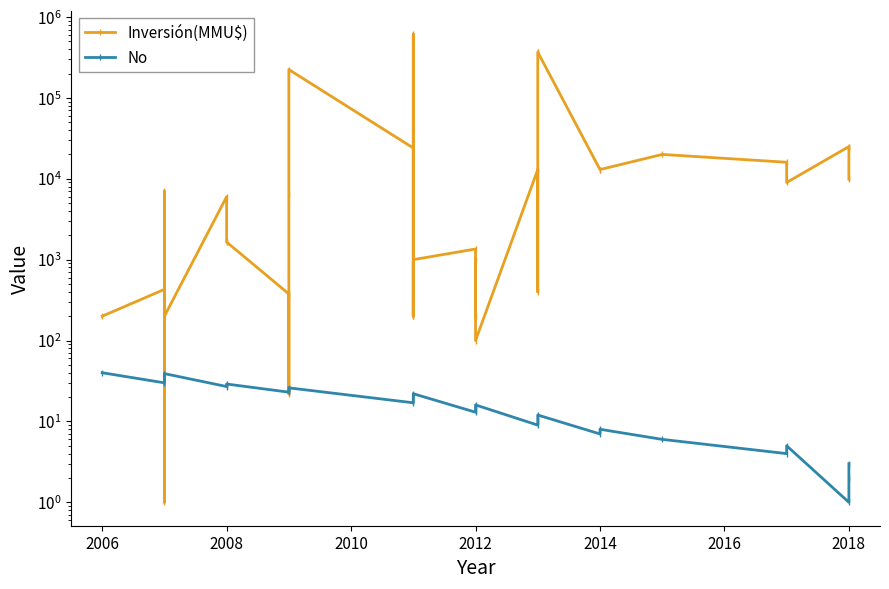

True or false: Inversión(MMU$) has more than 1 points higher than both neighbors.

True